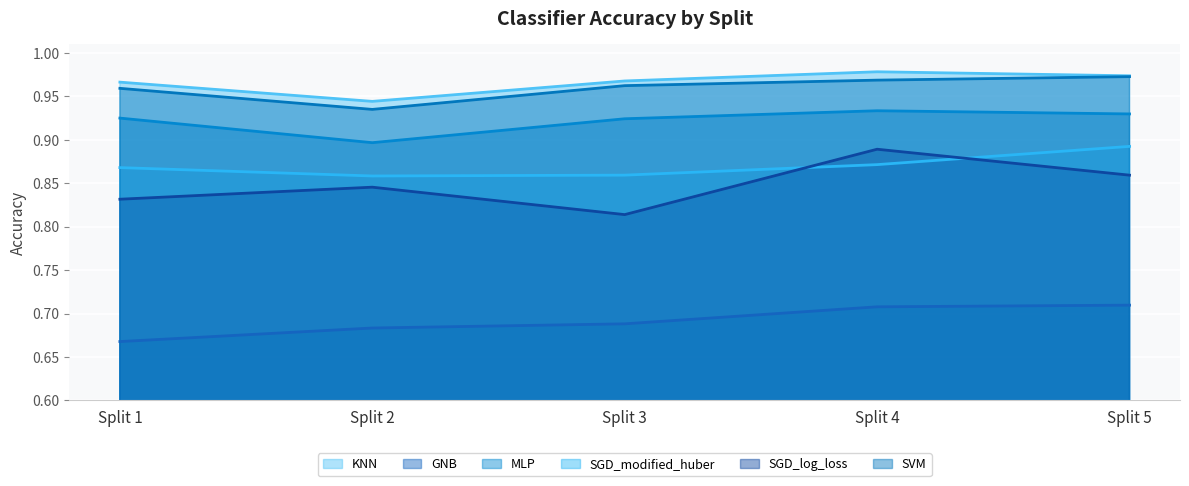

How many lines are shown in the chart?

6